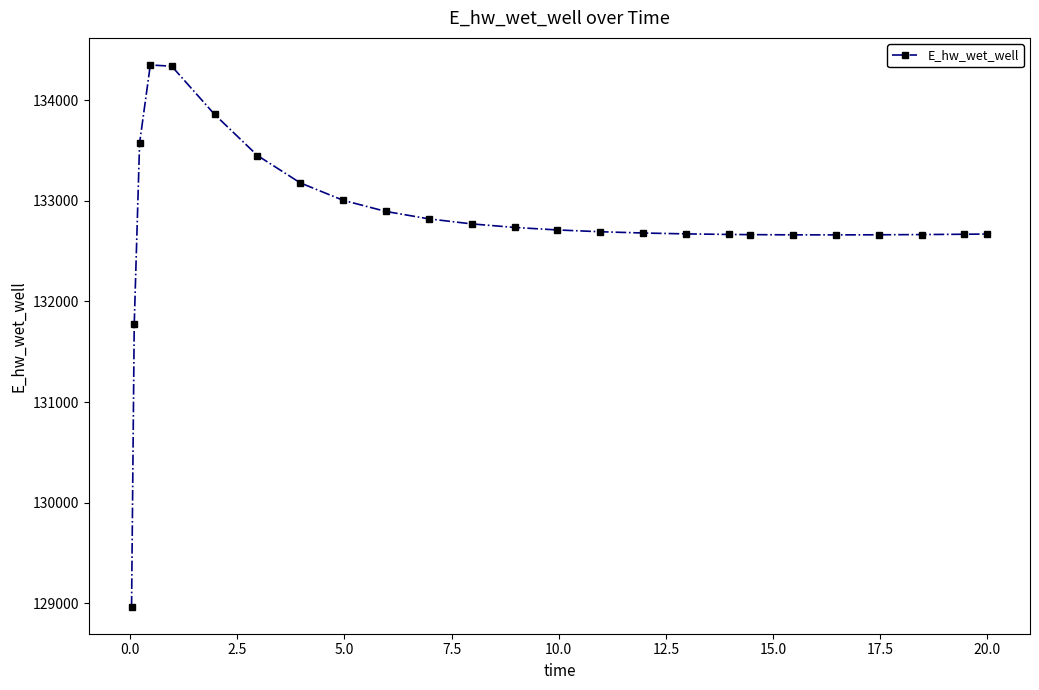

What is the average value?

132791.1